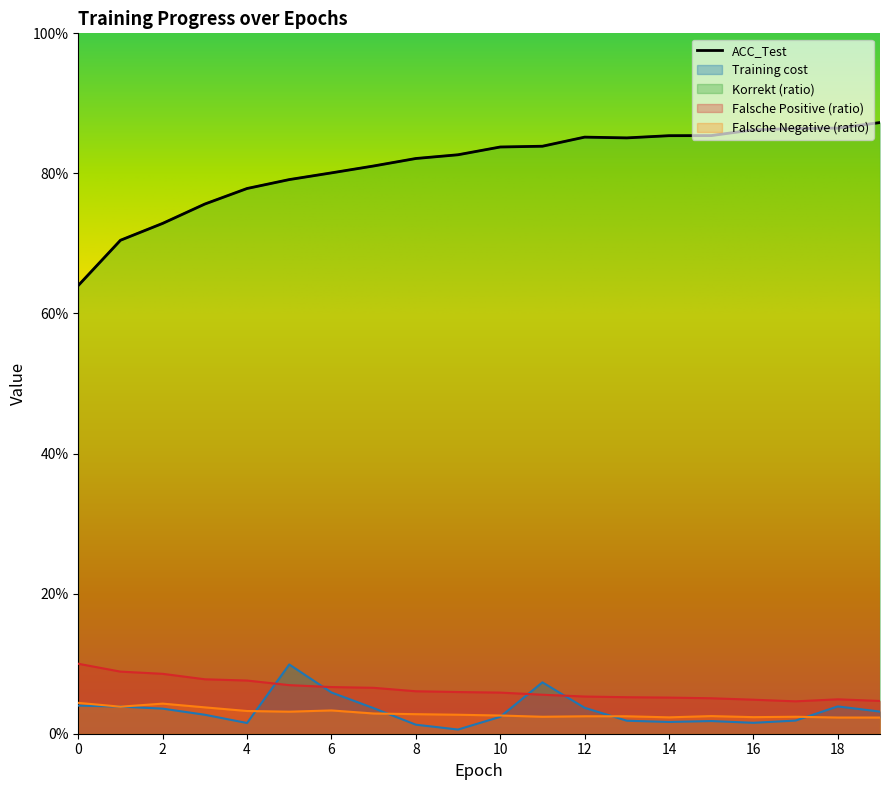

List the labels in order of ACC_Test value, smallest first.

0, 1, 2, 3, 4, 5, 6, 7, 8, 9, 10, 11, 13, 12, 14, 15, 16, 17, 18, 19